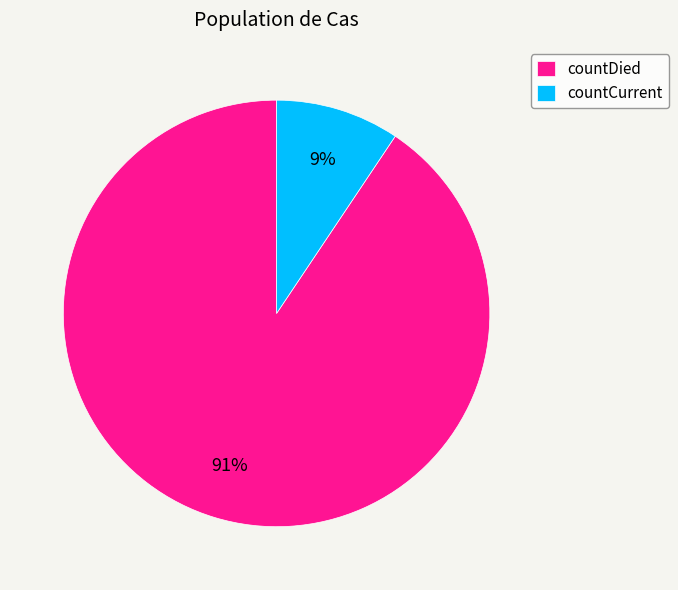

Which category accounts for the majority?

countDied